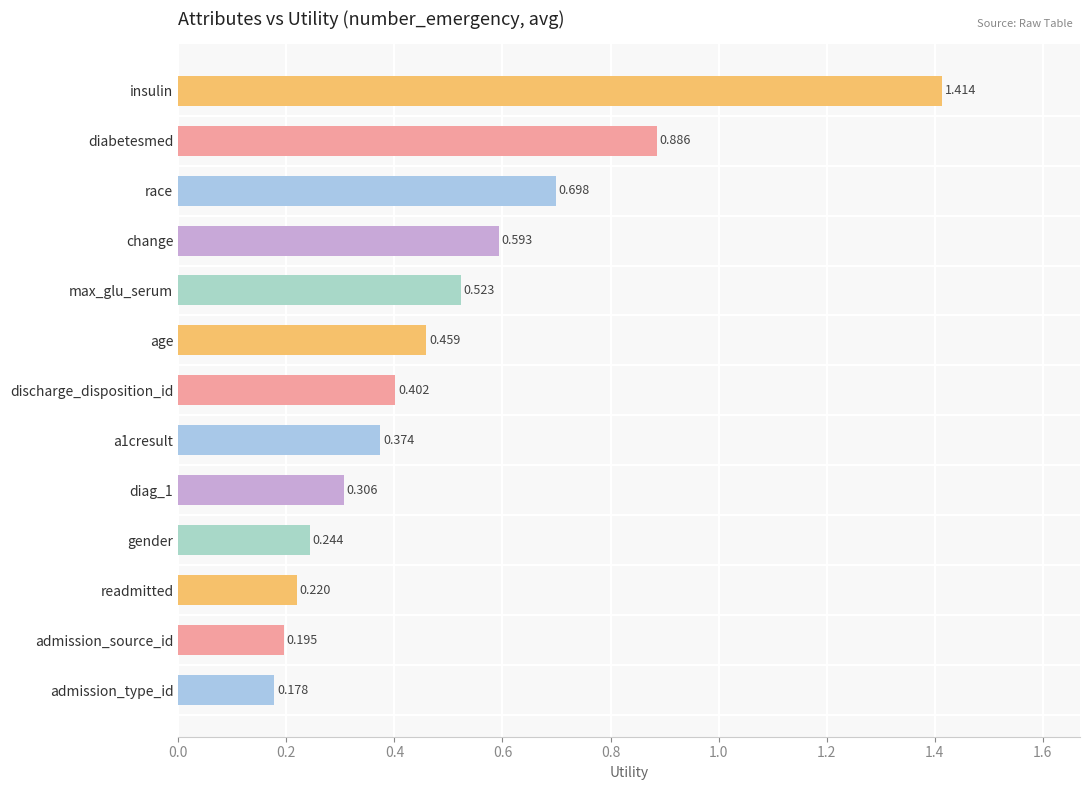

Which has a higher value, max_glu_serum or diabetesmed?

diabetesmed